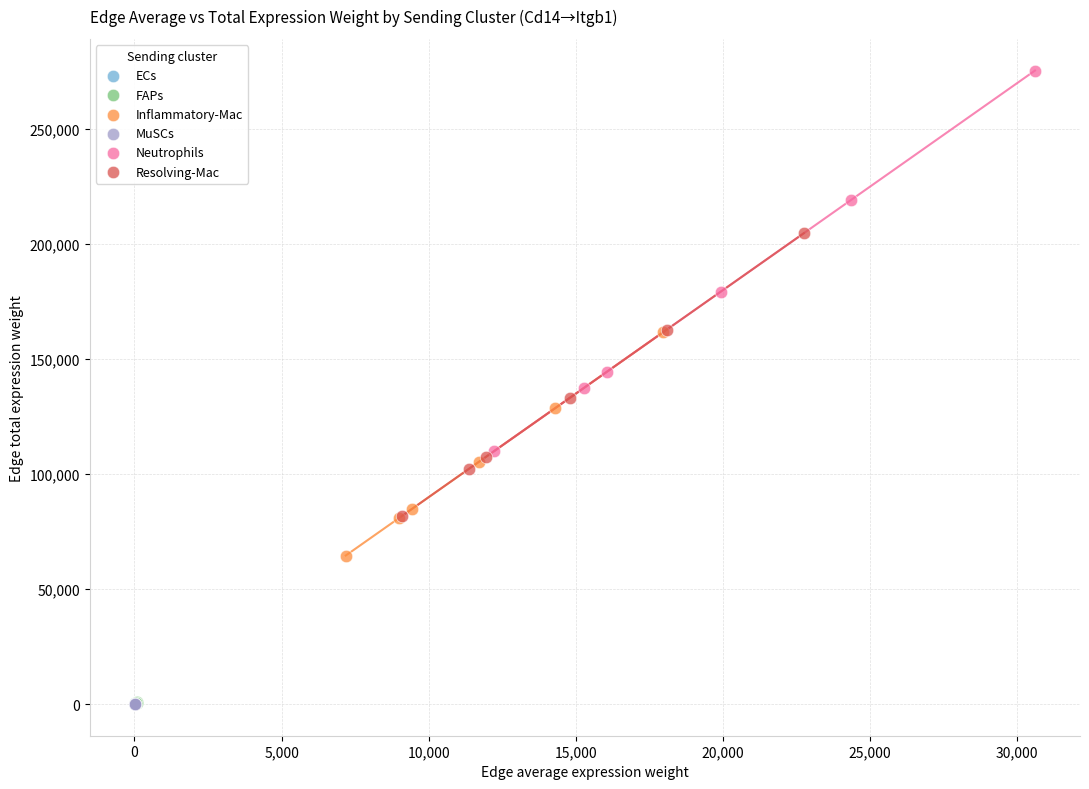

Which series has the widest spread of Y values?

Neutrophils